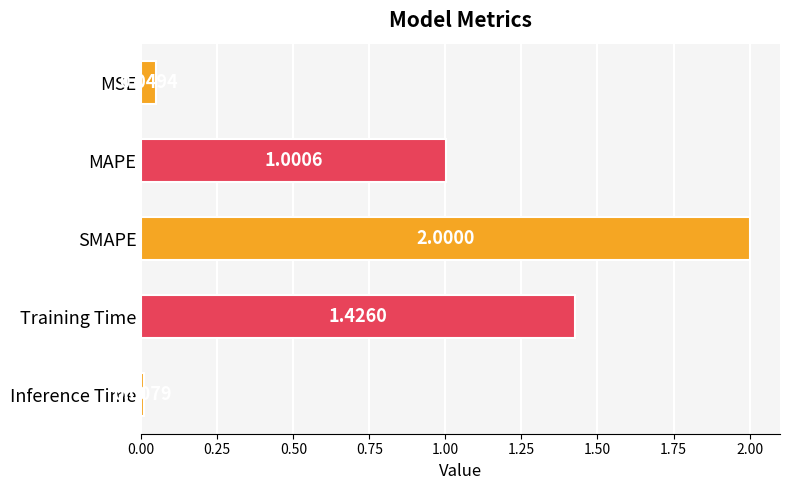

What is the label of the 5th bar from the bottom?

MSE